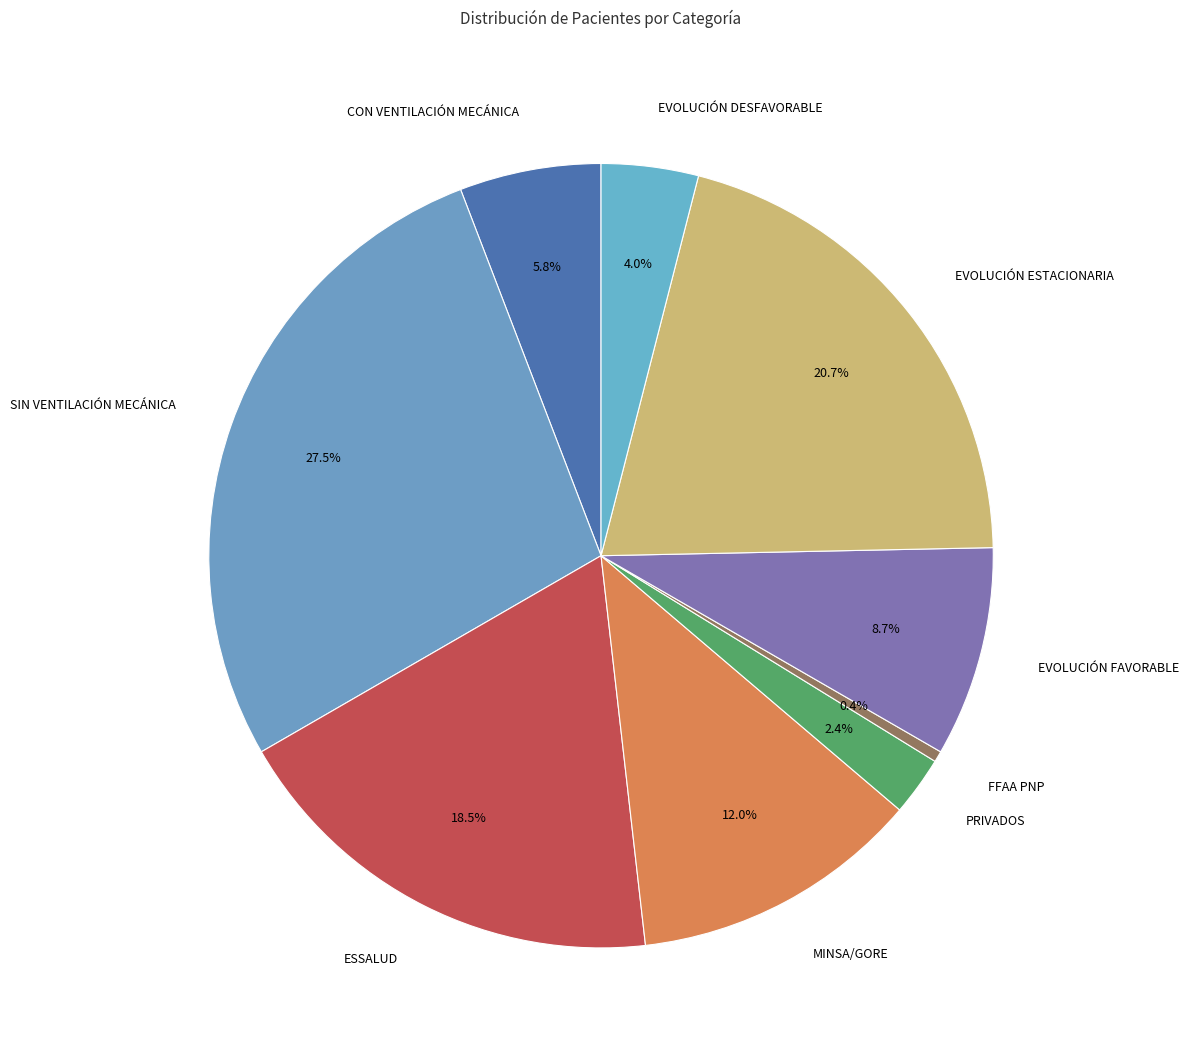

True or false: MINSA/GORE accounts for 12% of the total.

True